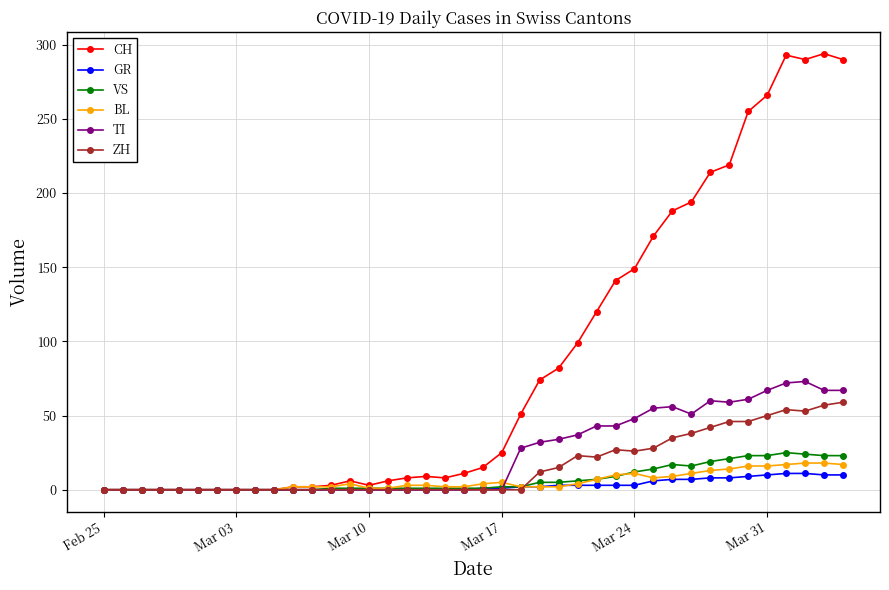

What is the maximum value shown in the chart?

294